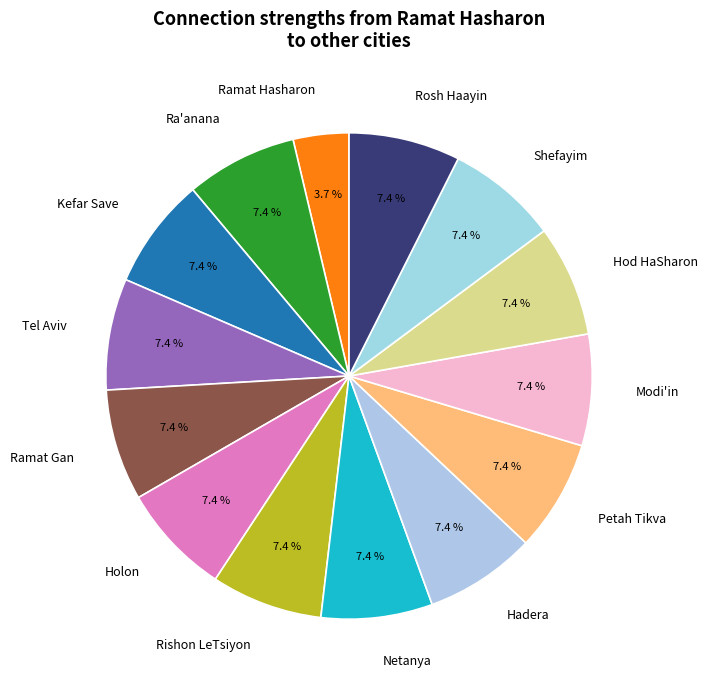

What percentage do Kefar Save and Shefayim together represent?

14.8%